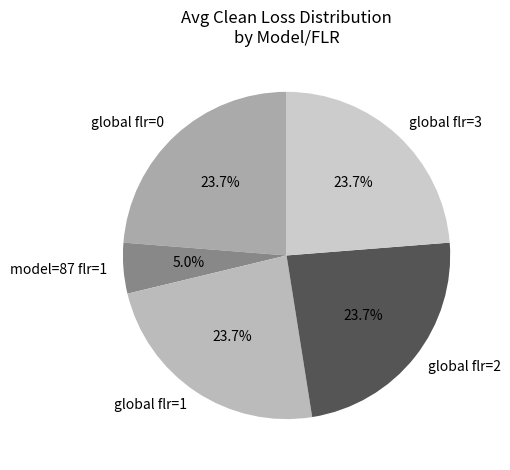

To the nearest percent, what percentage of the pie is global flr=1?

24%